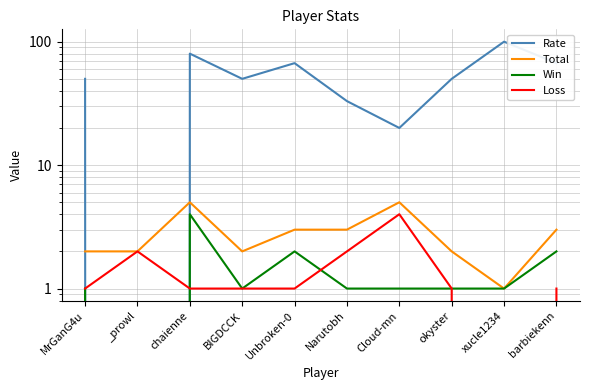

What are all the series names shown in the legend?

Rate, Total, Win, Loss